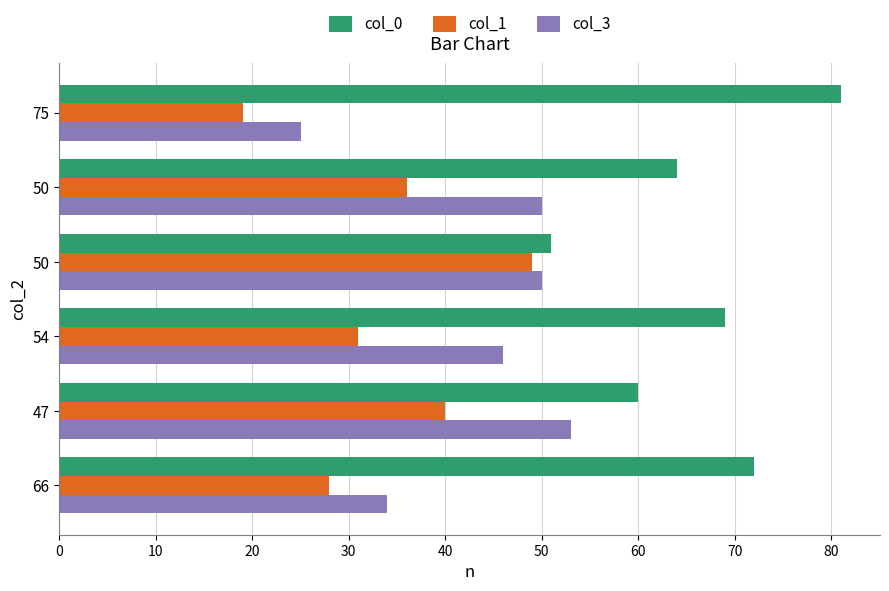

Count the number of data series in this chart.

3